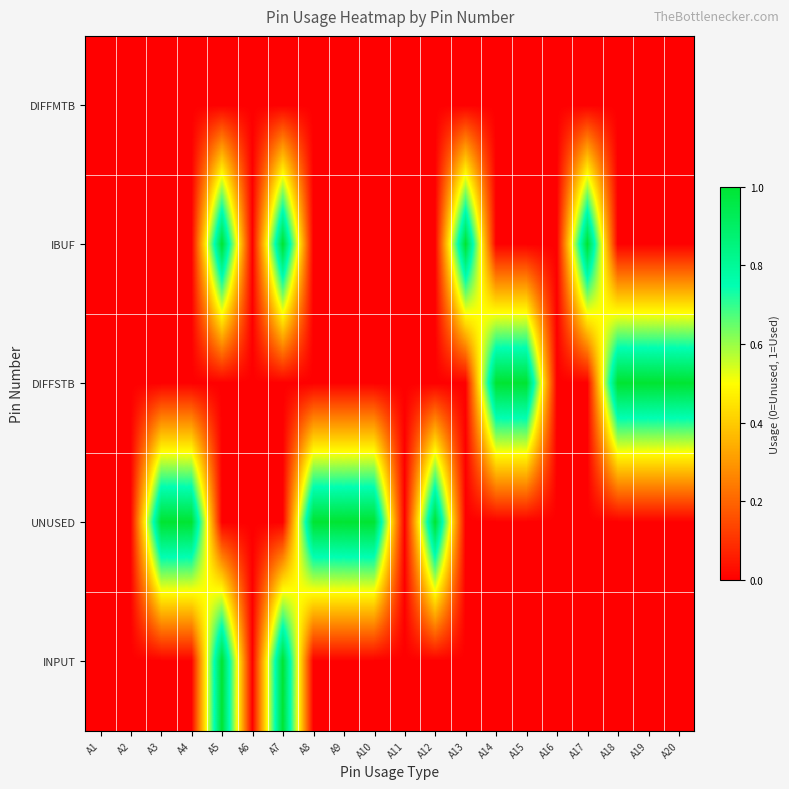

Rank the series at A6 from lowest to highest value.

DIFFMTB, IBUF, DIFFSTB, UNUSED, INPUT